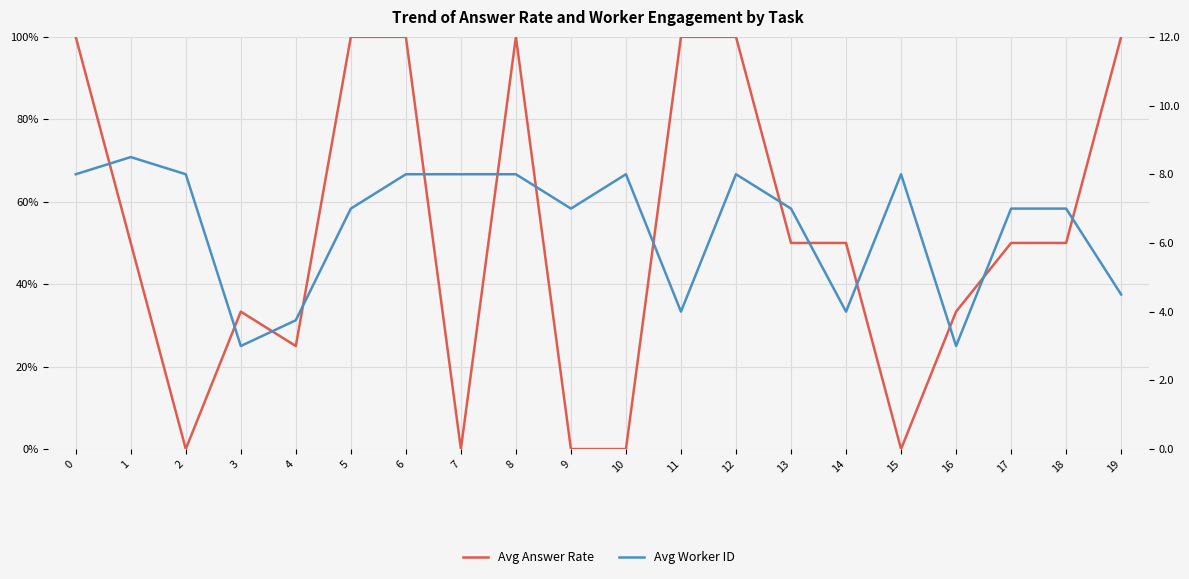

What is the spread (max minus min) of values at 9?

7.0